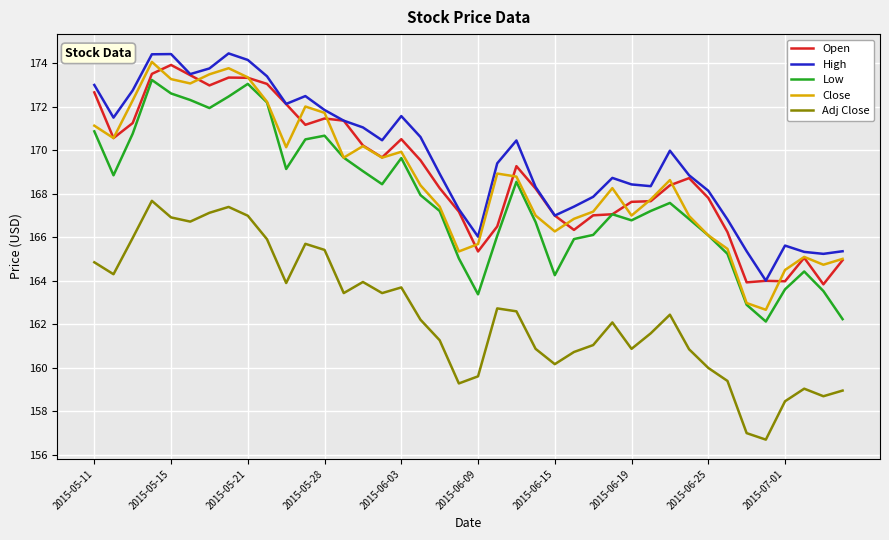

True or false: Close and Adj Close intersect in this chart.

False